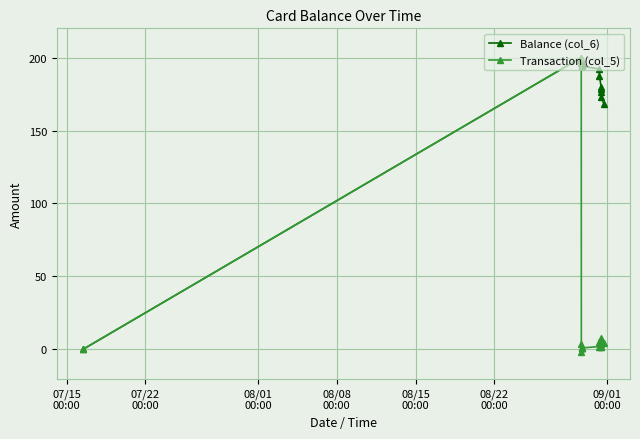

True or false: Balance (col_6) and Transaction (col_5) cross at least once.

False